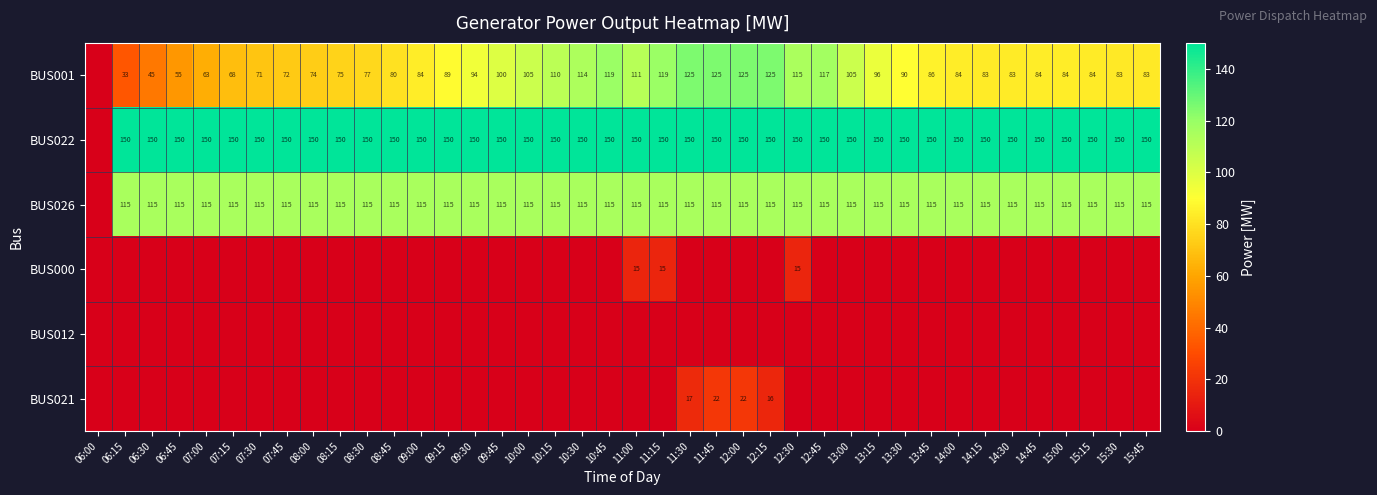

True or false: BUS001 has a value of 114 at 10:30.

True